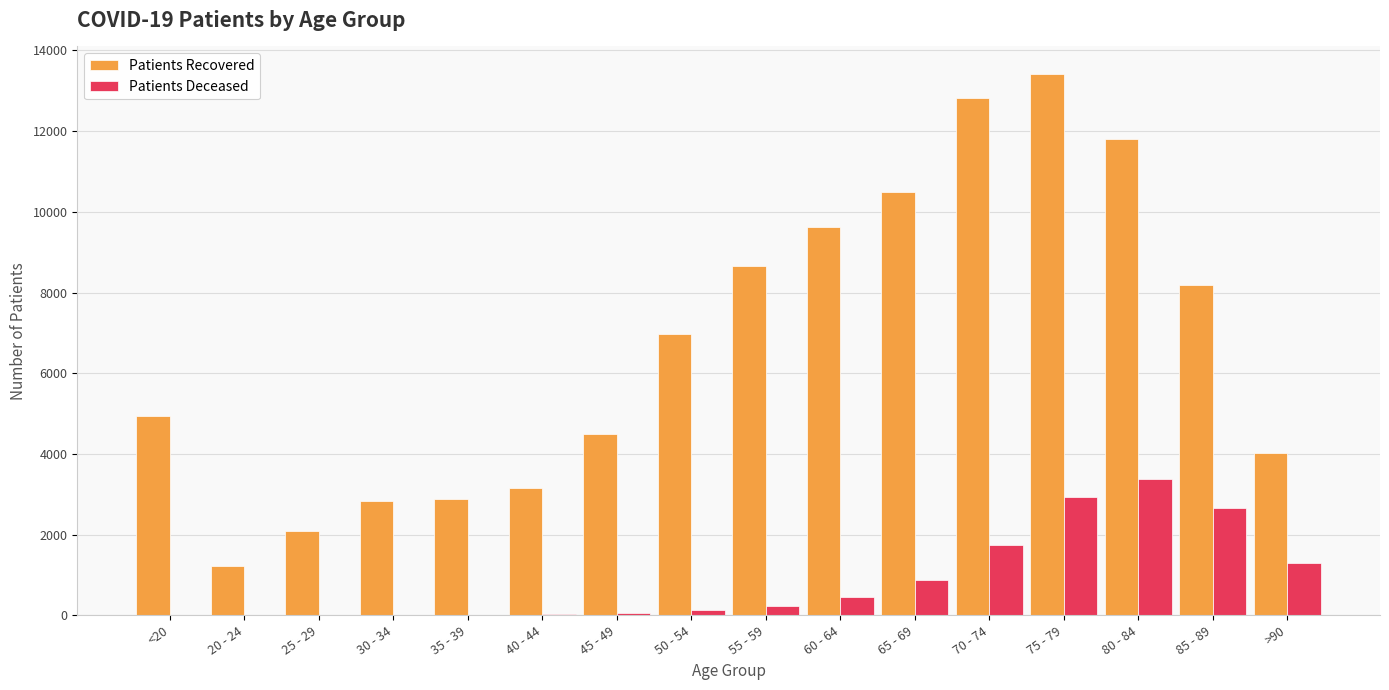

At which category is the sum across all series the highest?

75 - 79